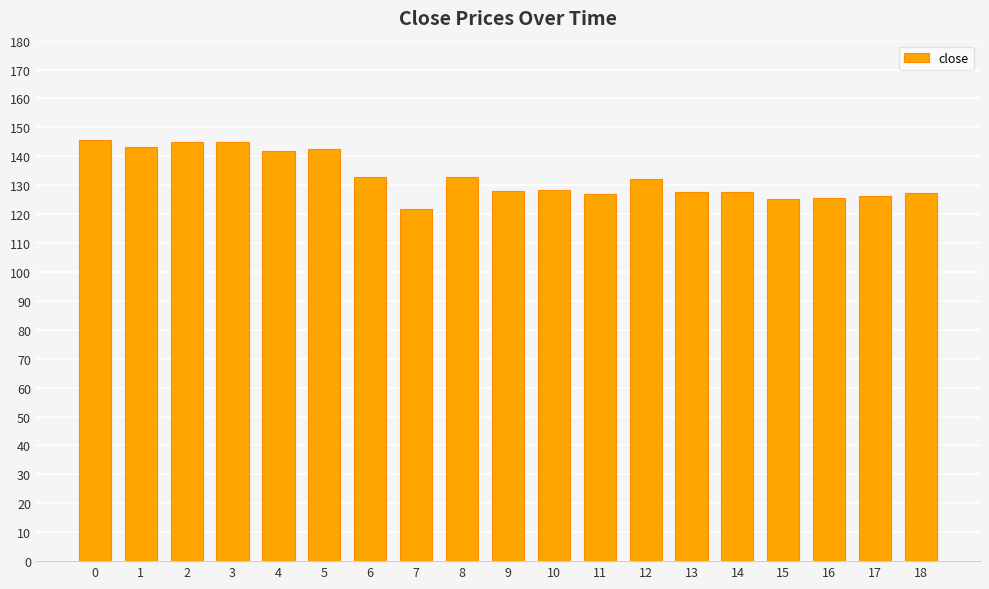

What is the change in value from 0 to 18?

-18.3